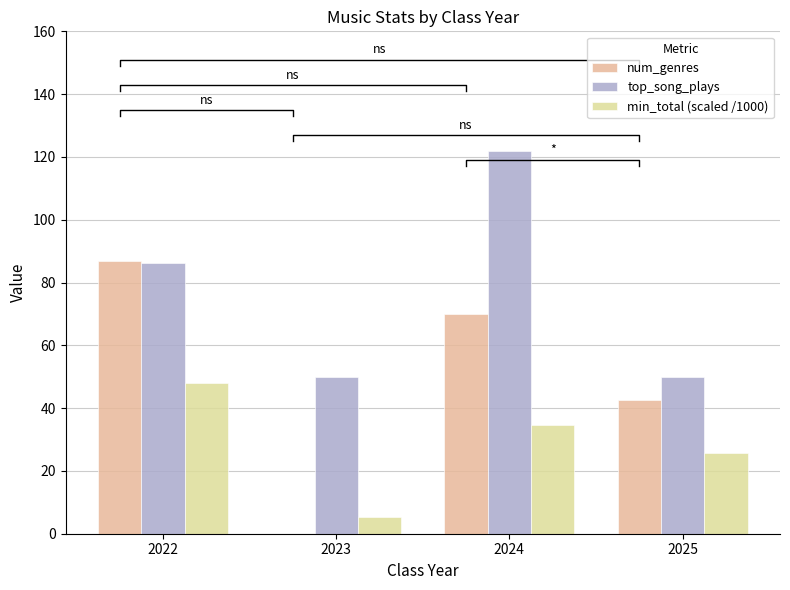

What is the approximate value of top_song_plays at 2023?

50.0